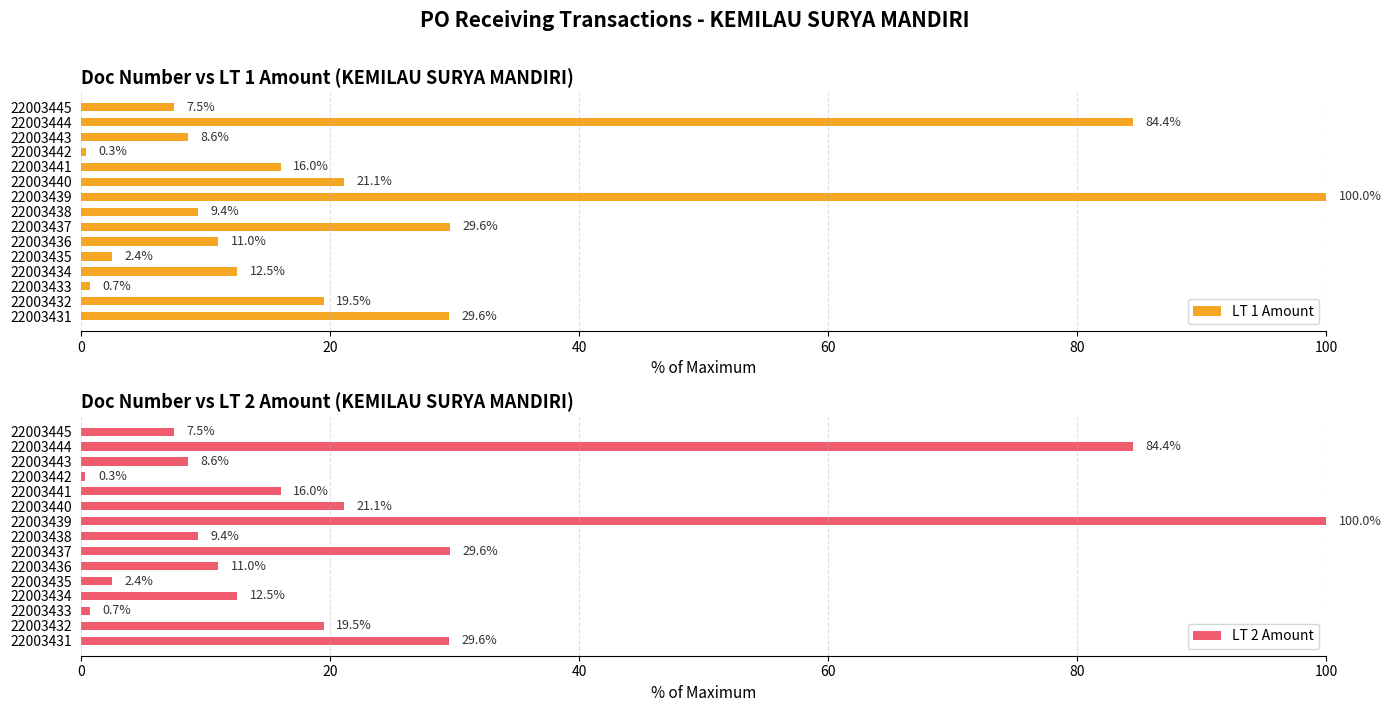

What is the highest value of the LT 2 Amount series?

100.0